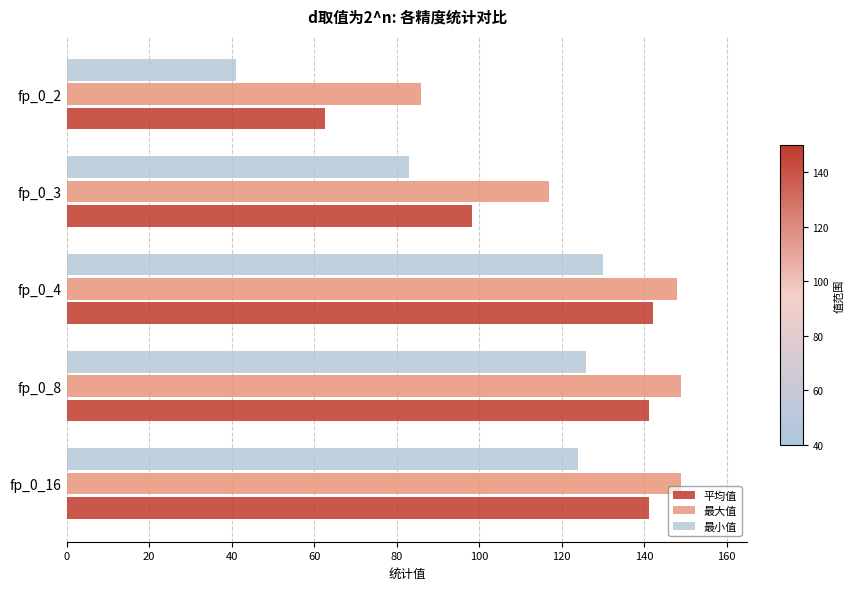

The value of 最小值 at fp_0_2 is 25.3. True or false?

False